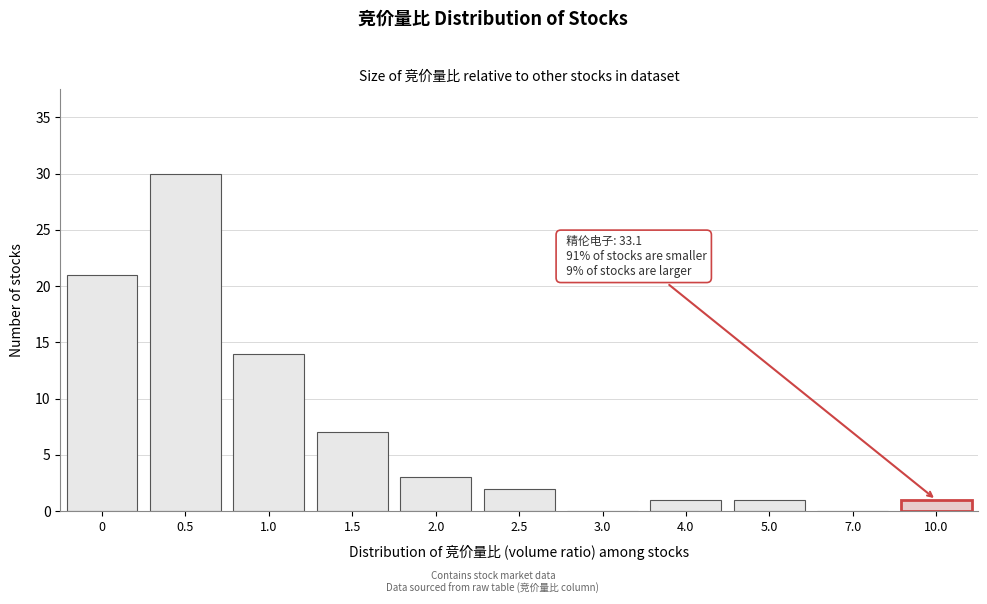

Reading left to right, list all the values displayed in this chart.

0=21	0.5=30	1.0=14	1.5=7	2.0=3	2.5=2	3.0=0	4.0=1	5.0=1	7.0=0	10.0=1